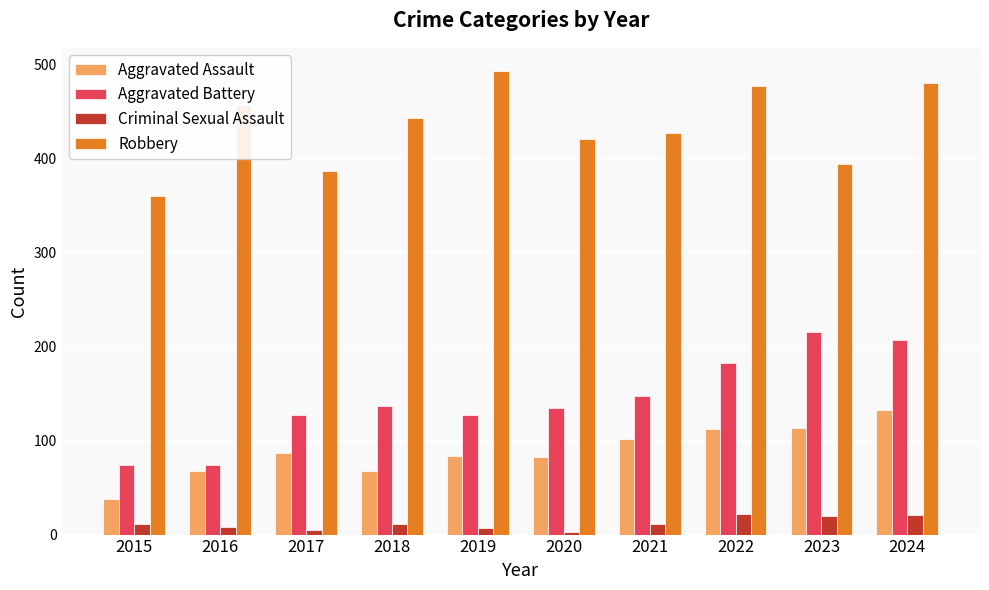

What are all the series names shown in the legend?

Aggravated Assault, Aggravated Battery, Criminal Sexual Assault, Robbery